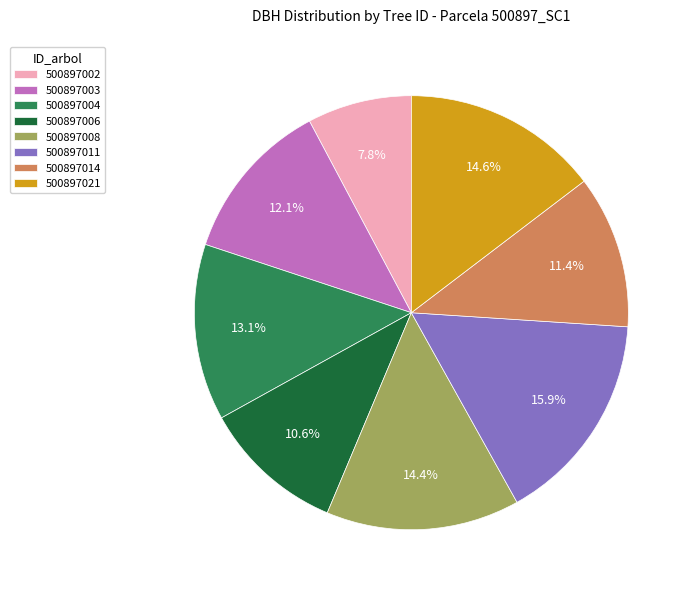

How many slices are in this pie chart?

8